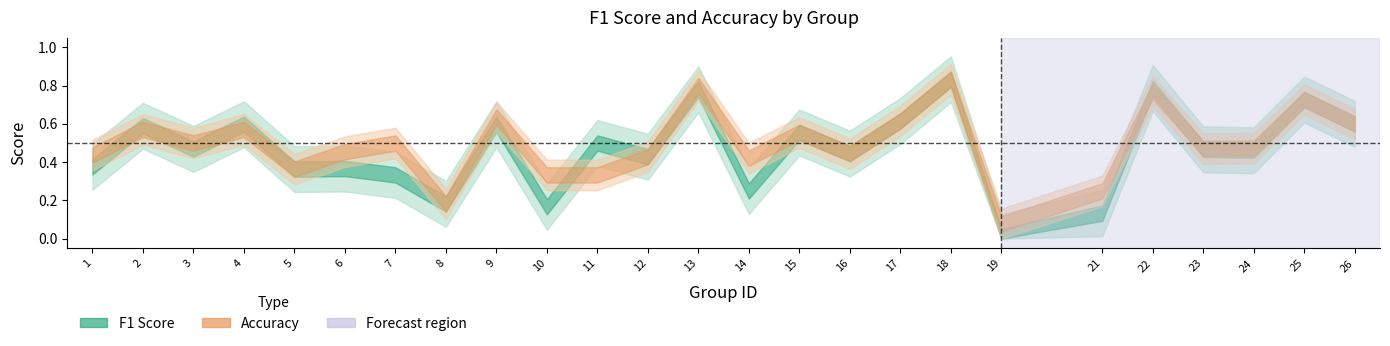

What is the spread (max minus min) of values at 19?

0.1